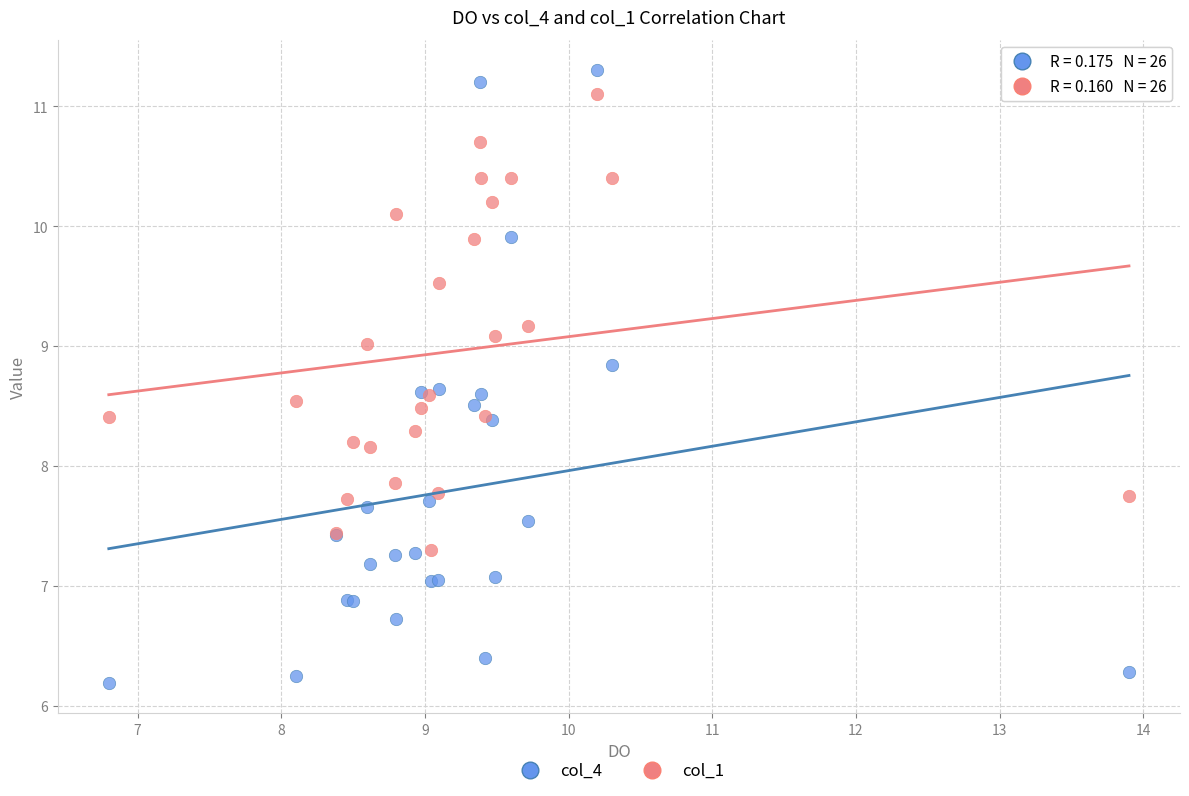

Which series contains the highest Y value?

col_4